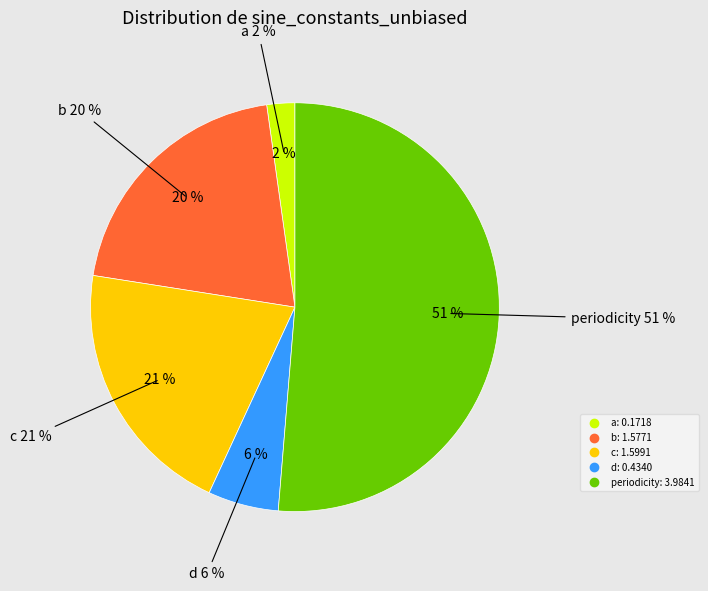

What is the ratio of the value at b to the value at periodicity?

0.4